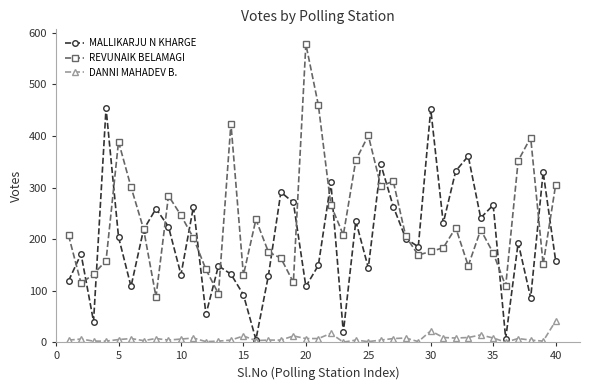

Which series has the largest total across all categories?

REVUNAIK BELAMAGI